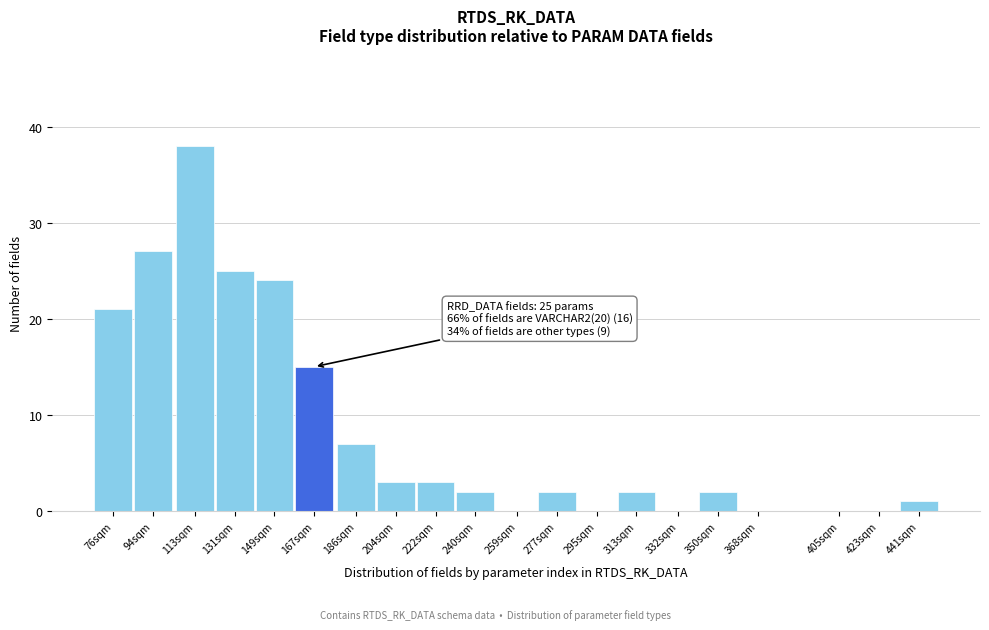

Reading right to left, transcribe all the data shown in this chart.

441sqm=1	423sqm=0	405sqm=0	368sqm=0	350sqm=2	332sqm=0	313sqm=2	295sqm=0	277sqm=2	259sqm=0	240sqm=2	222sqm=3	204sqm=3	186sqm=7	167sqm=15	149sqm=24	131sqm=25	113sqm=38	94sqm=27	76sqm=21